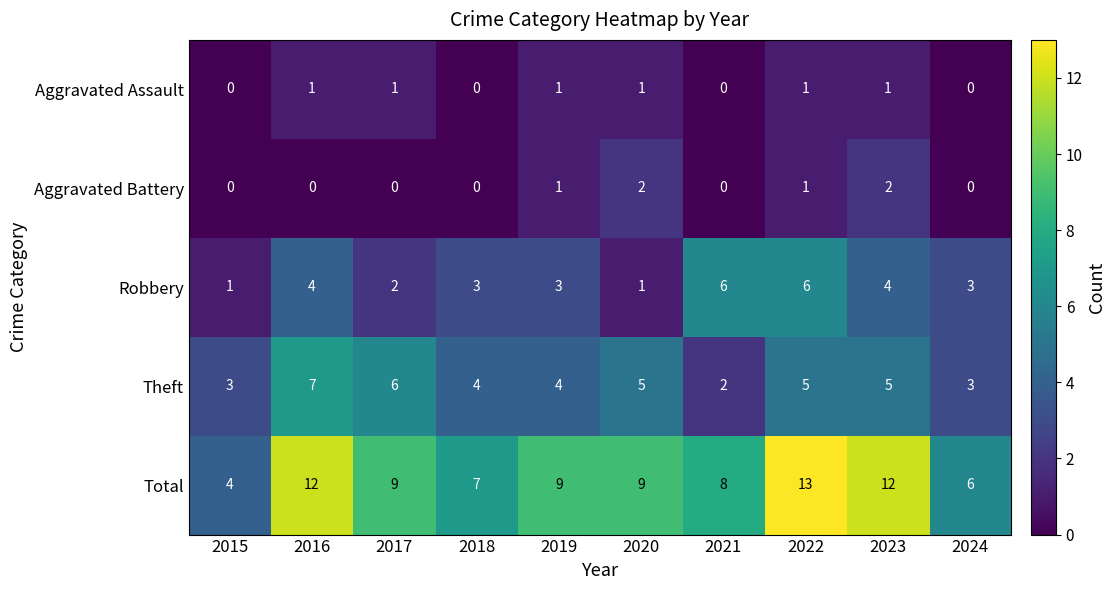

How many distinct data groups are displayed?

5